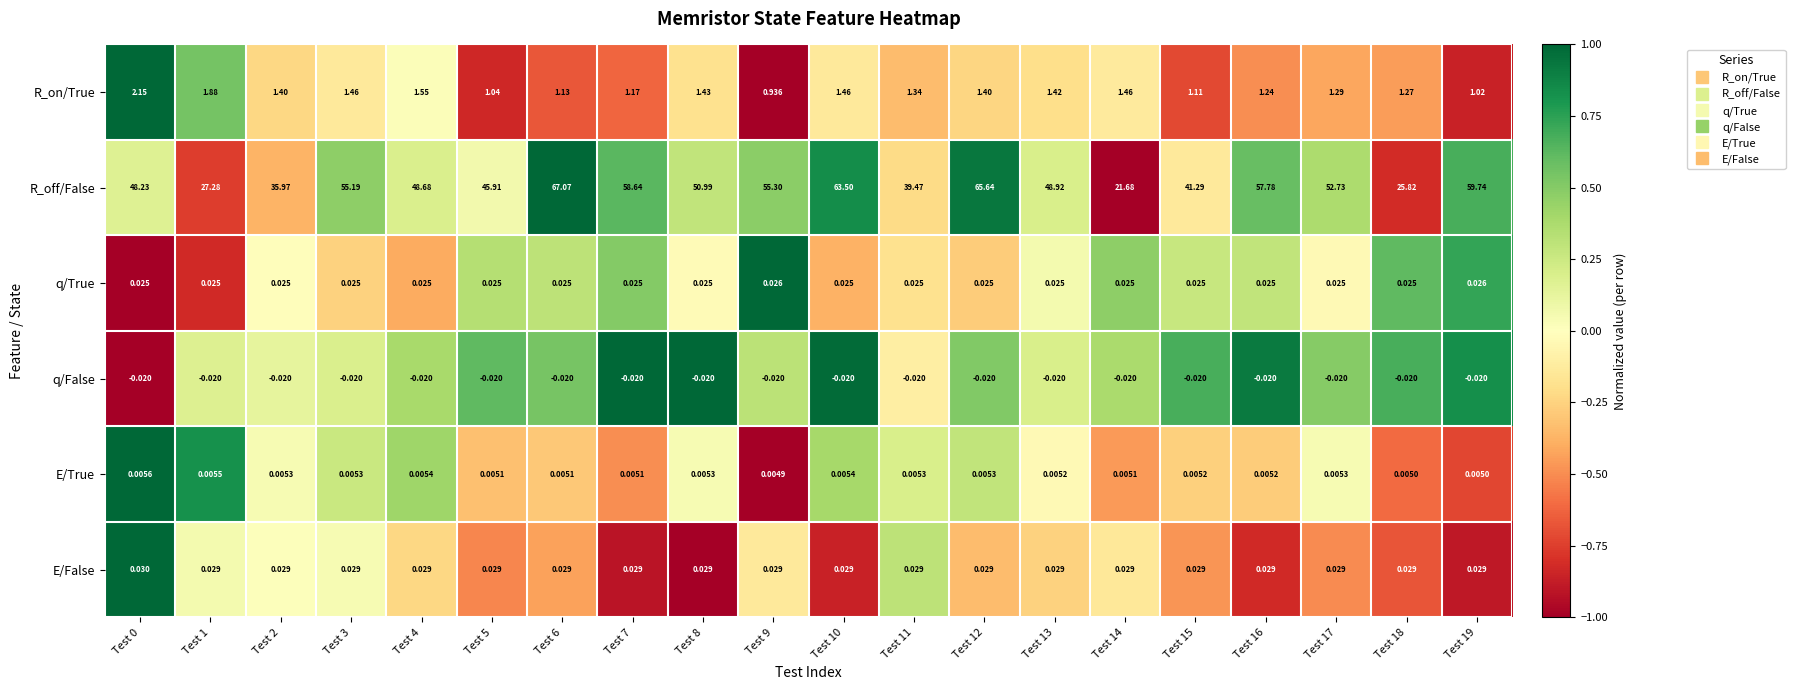

Which series has the widest spread of values?

R_off/False